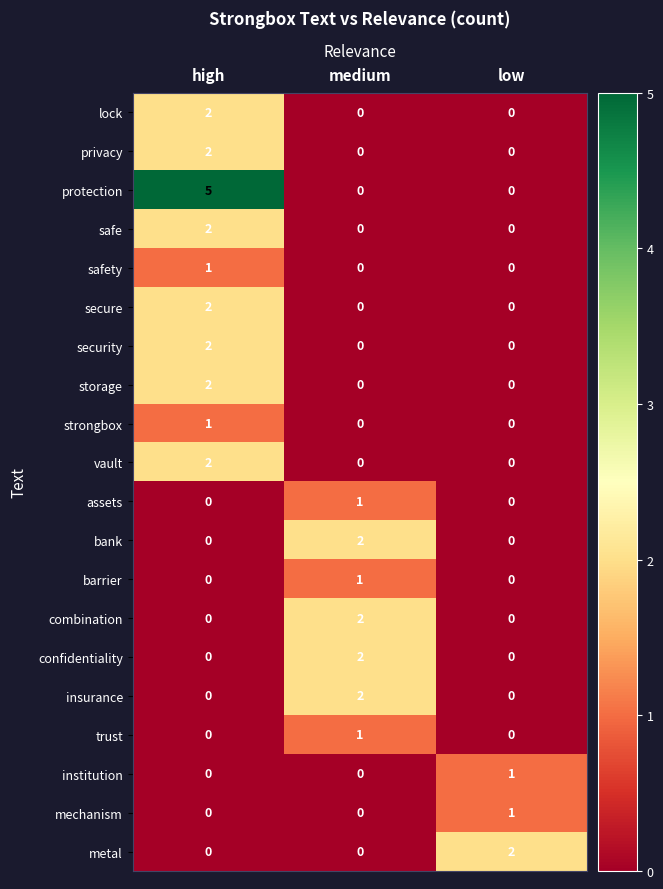

Which series has the largest range (max minus min)?

protection